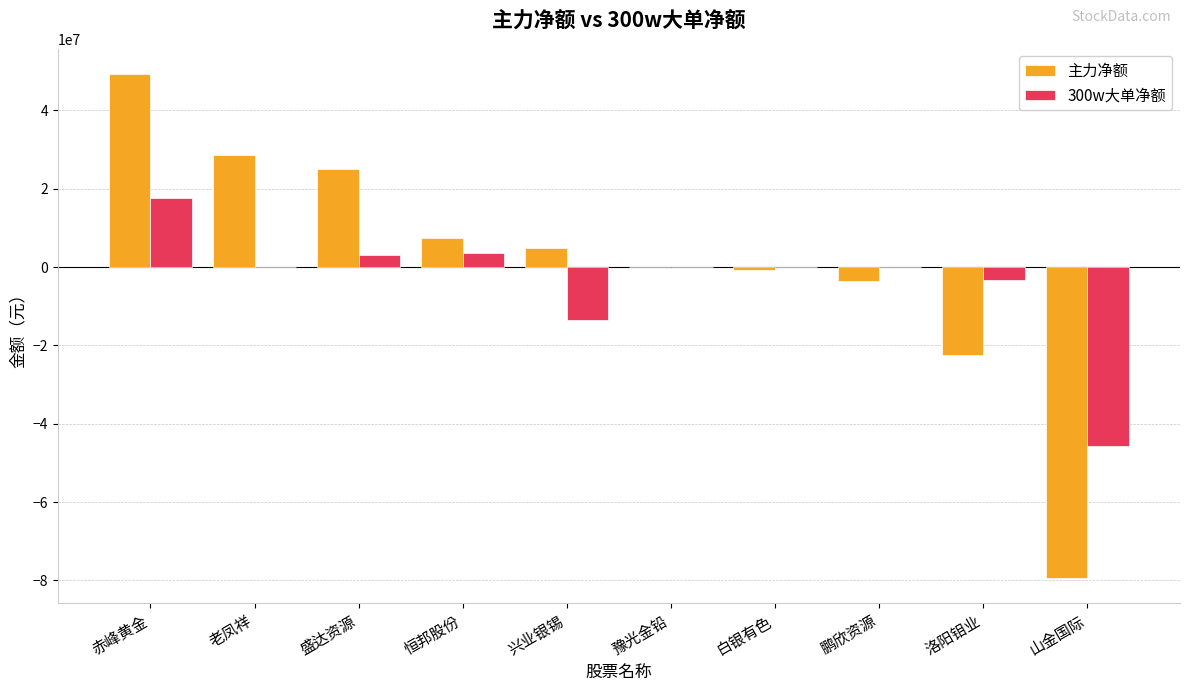

Which series has the largest total across all categories?

主力净额